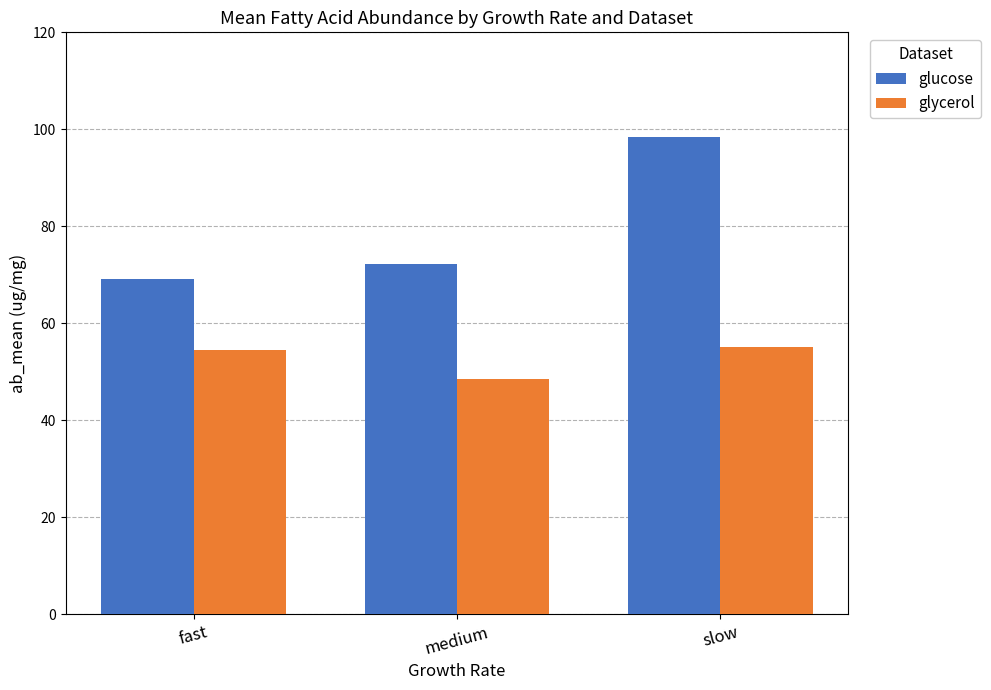

Reading right to left, extract all data points from this chart.

glucose: 98.4	72.3	69.1
glycerol: 55.1	48.6	54.6